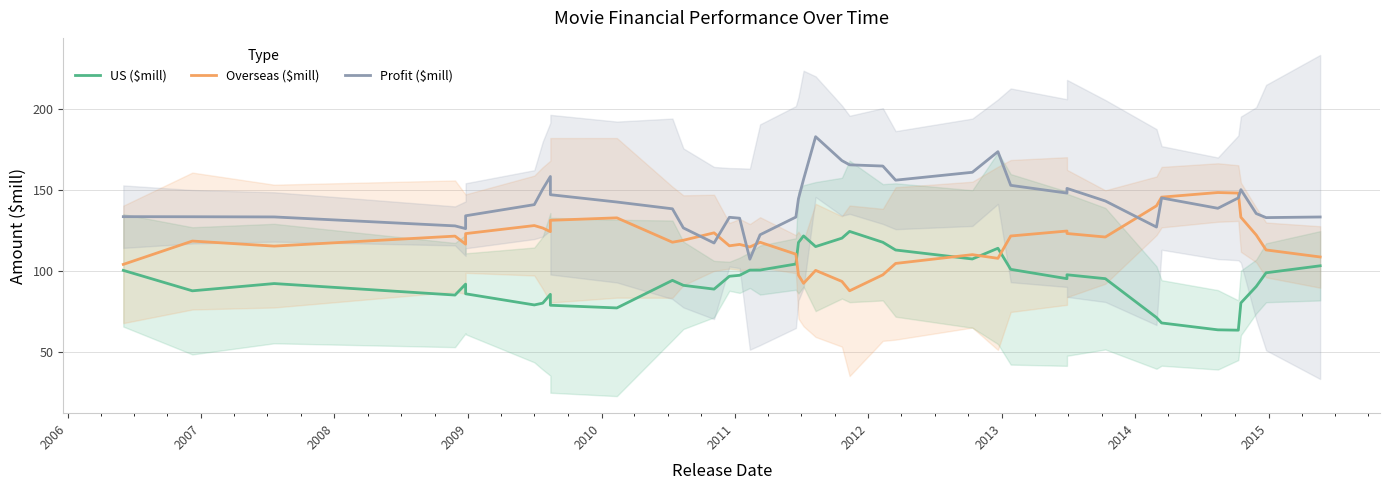

Is this an area chart (filled region under the line)?

No